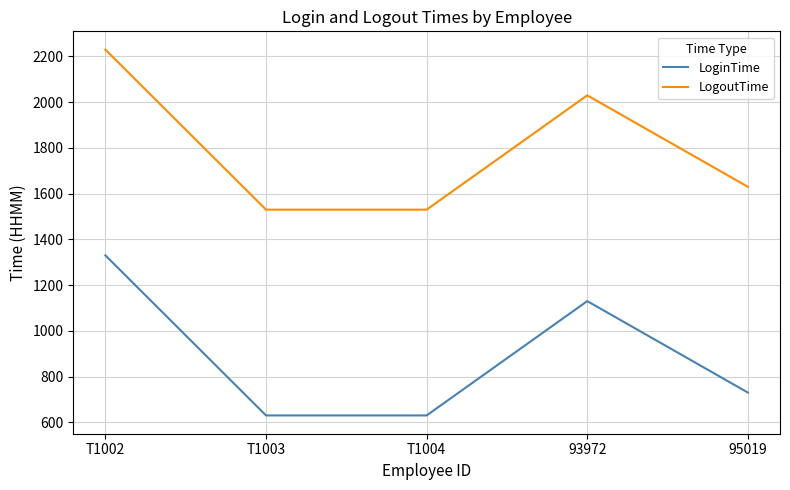

True or false: LogoutTime and LoginTime cross at least once.

False